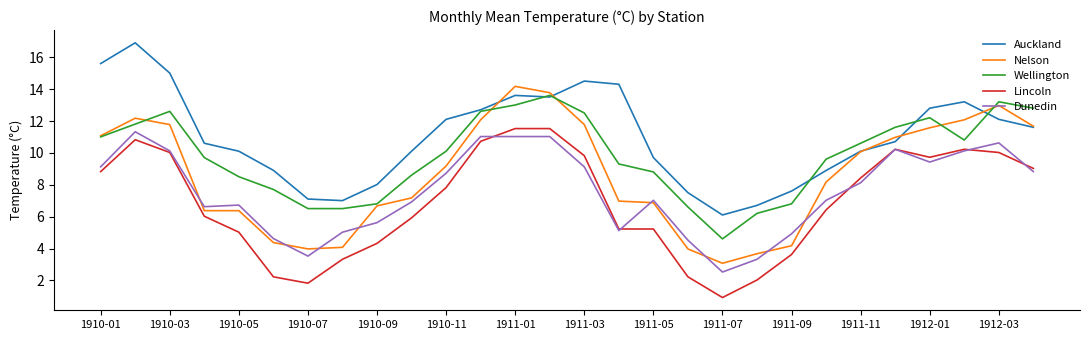

What is the maximum value for Dunedin?

11.3